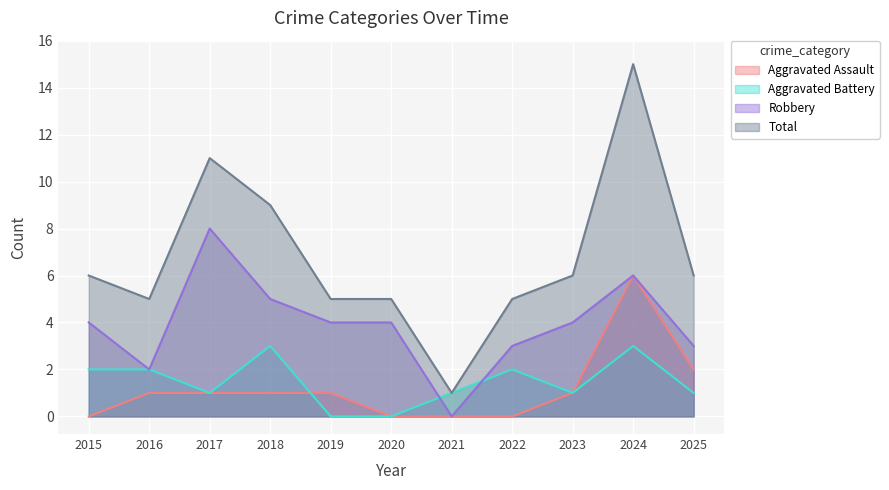

How many series are shown in this chart?

4